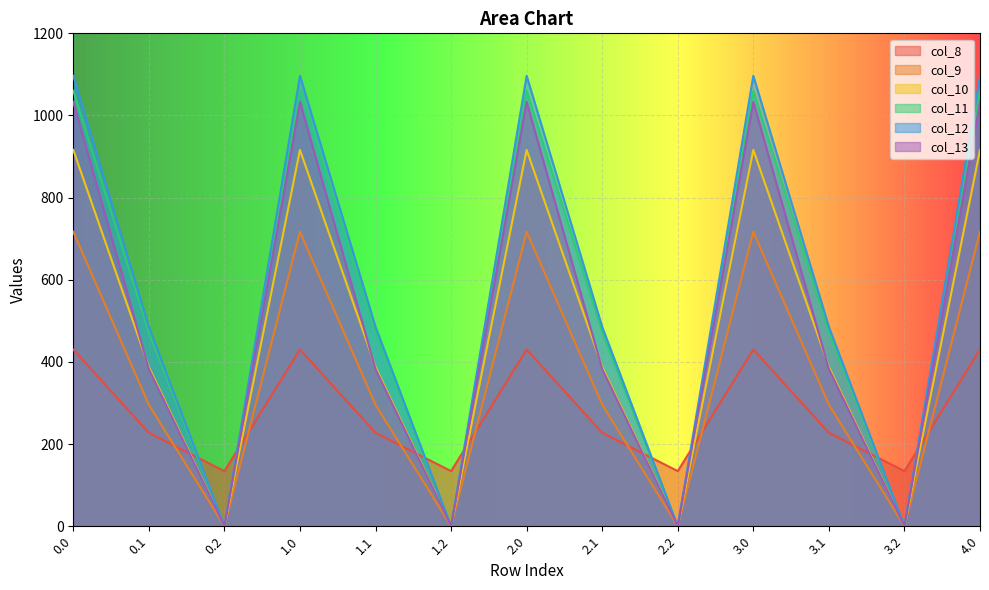

What position from the right is 1.0?

10